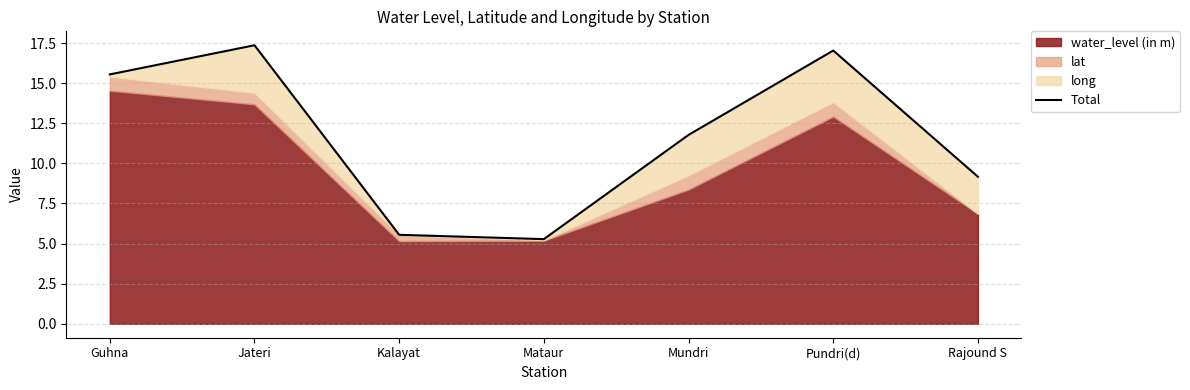

What is the change in value from Jateri to Kalayat?

-11.8